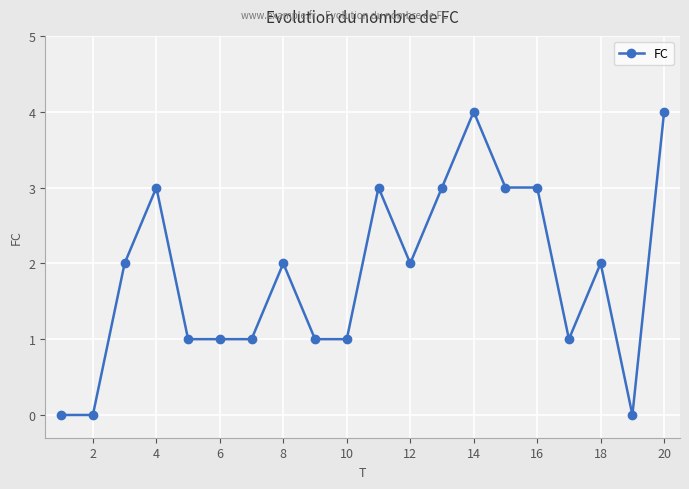

What is the maximum value shown in the chart?

4